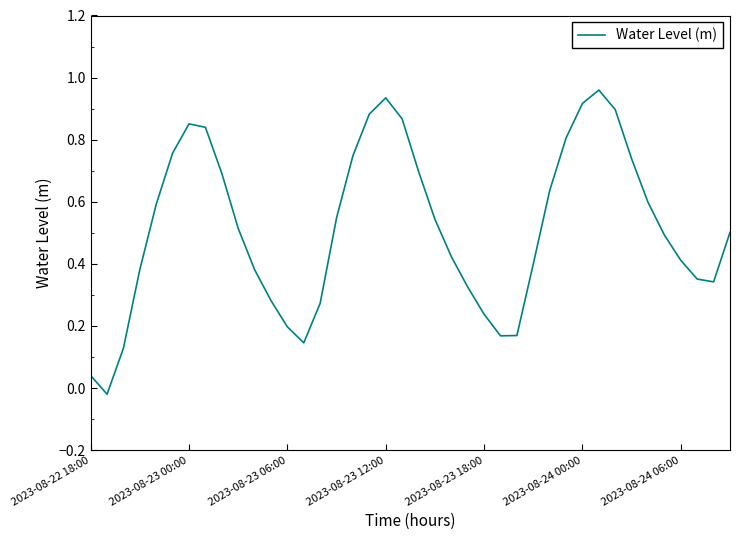

How many lines are shown in the chart?

1